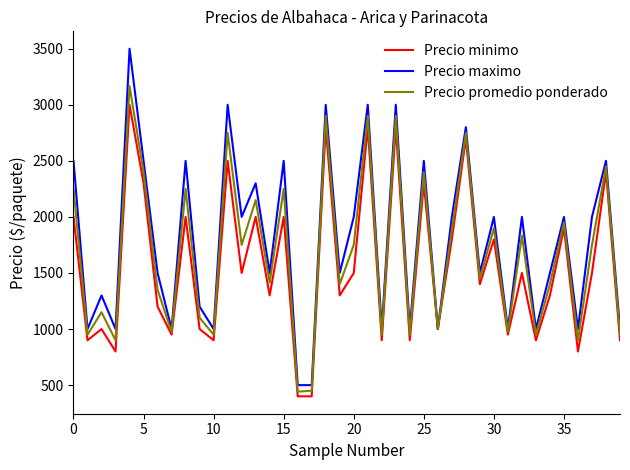

Rank the series by their average value, from highest to lowest.

Precio maximo, Precio promedio ponderado, Precio minimo